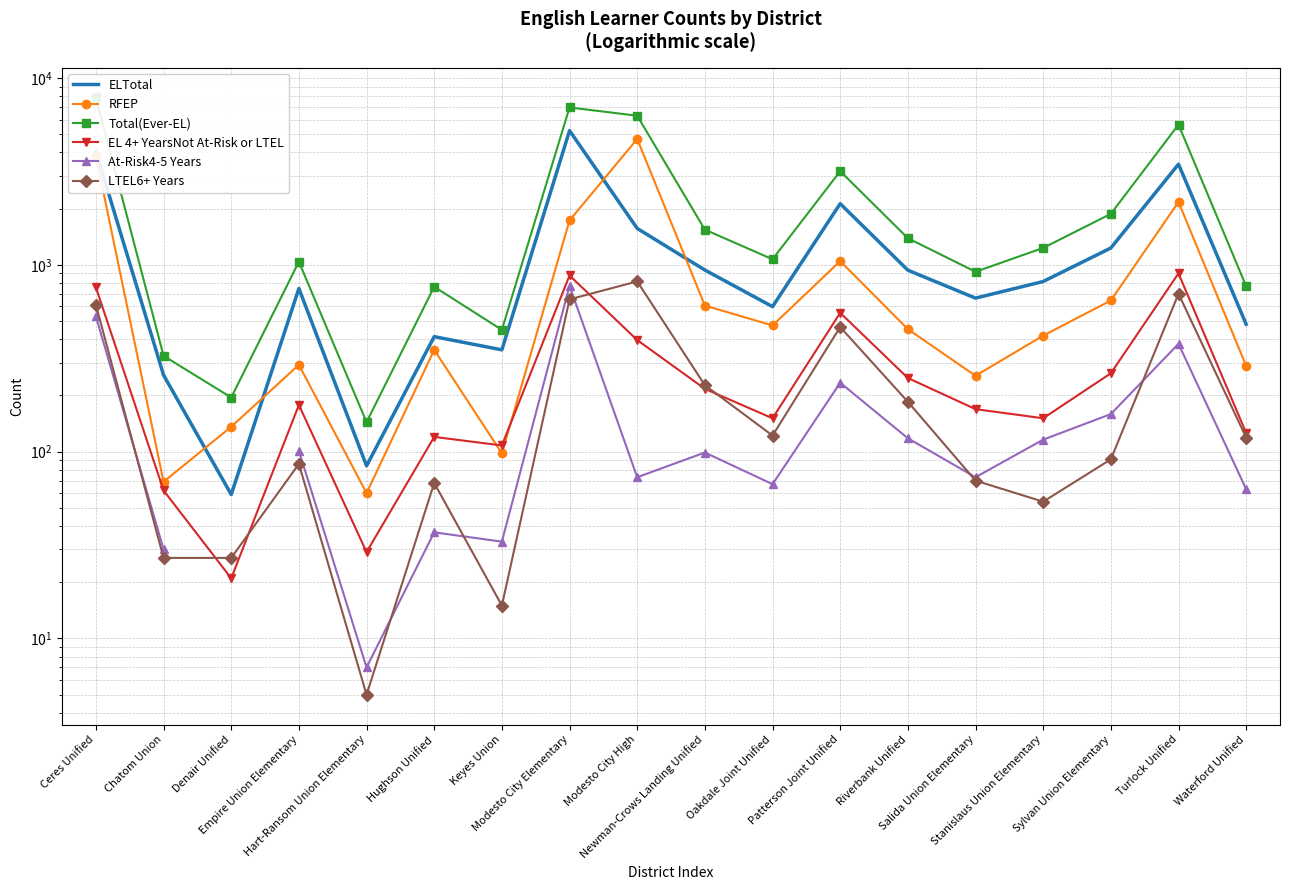

True or false: ELTotal and LTEL6+ Years cross at least once.

False